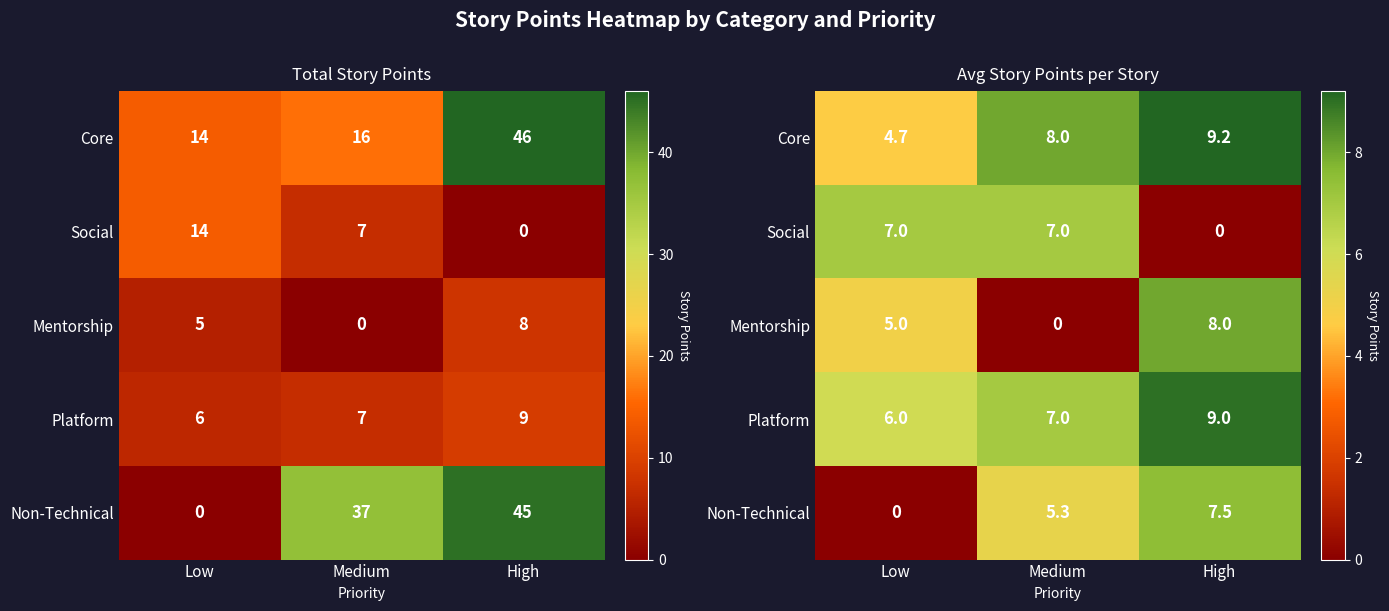

How many values in the Non-Technical series exceed 5?

2